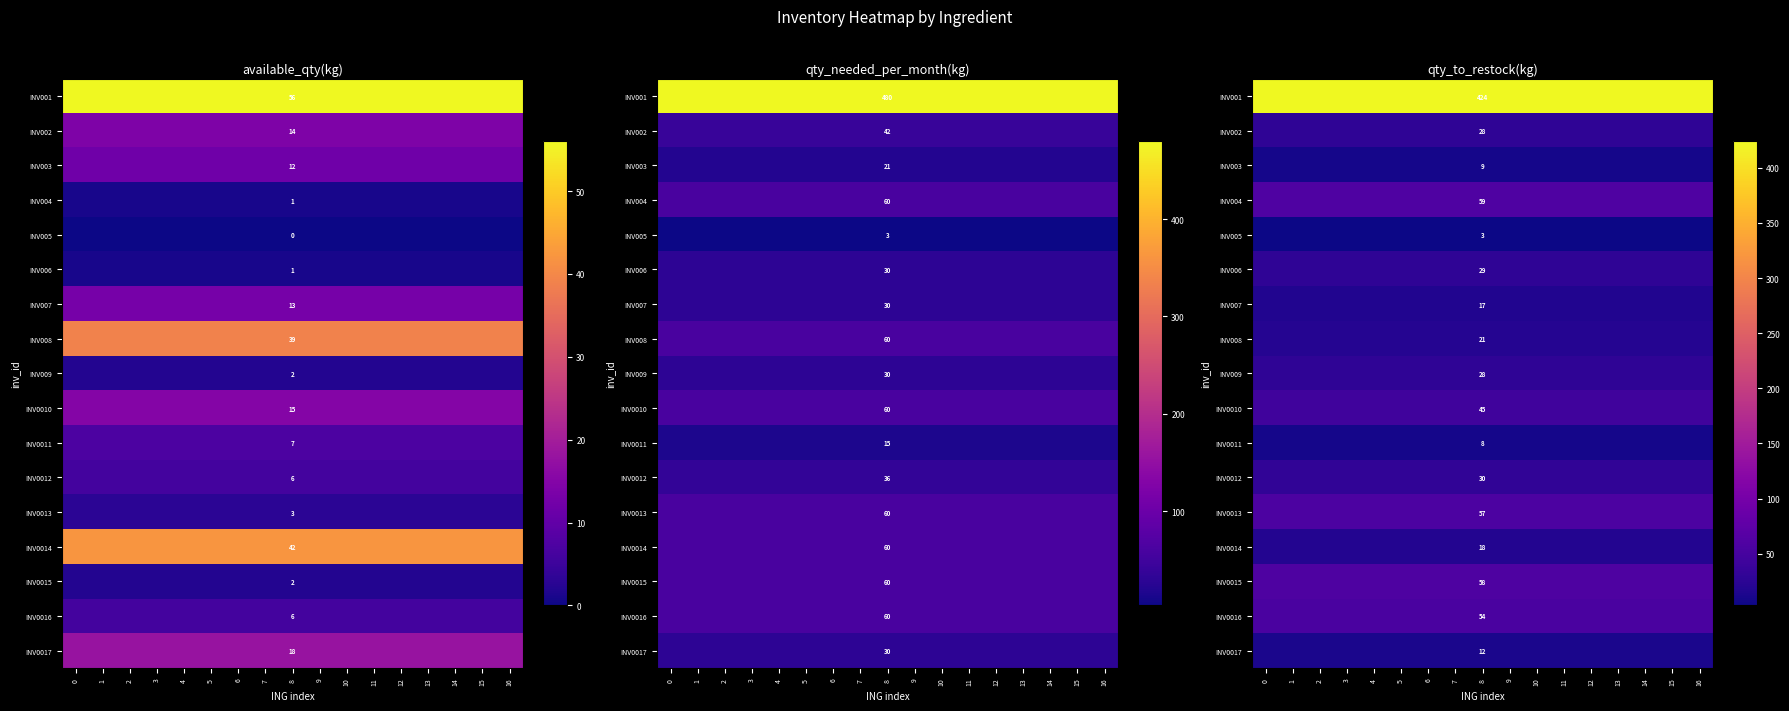

Which series has the widest spread of values?

INV001